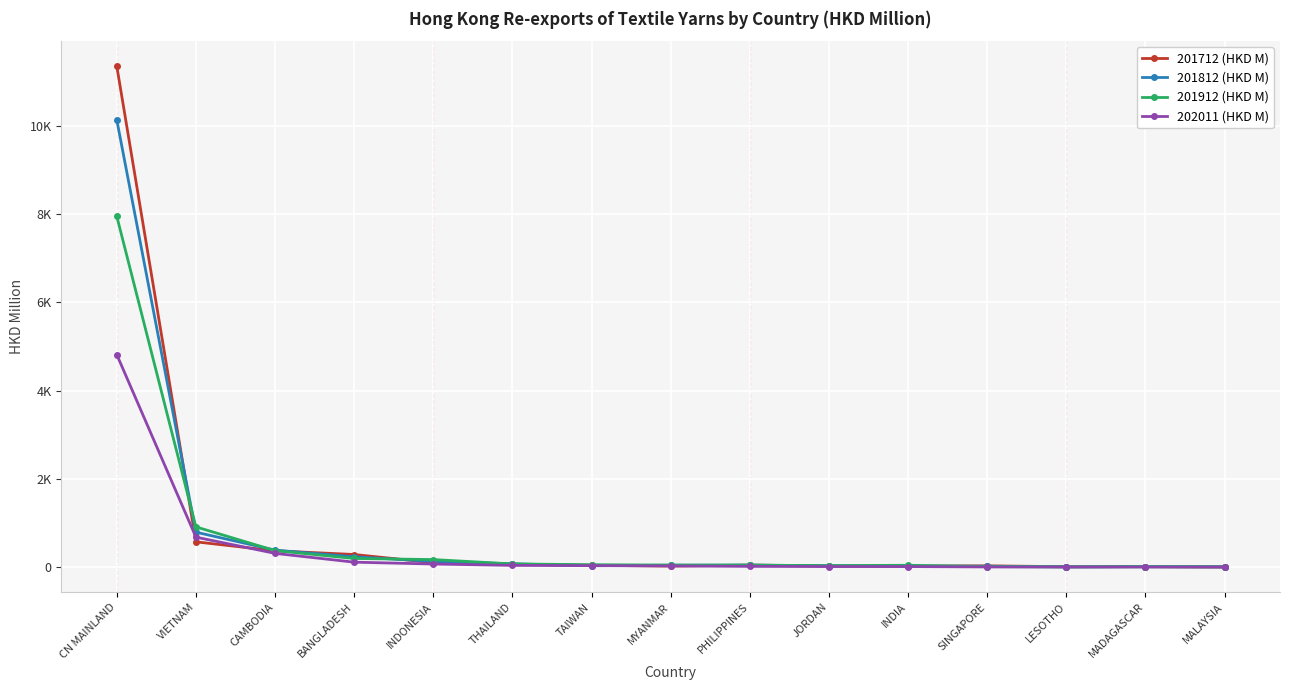

What are all the series names shown in the legend?

201712 (HKD M), 201812 (HKD M), 201912 (HKD M), 202011 (HKD M)